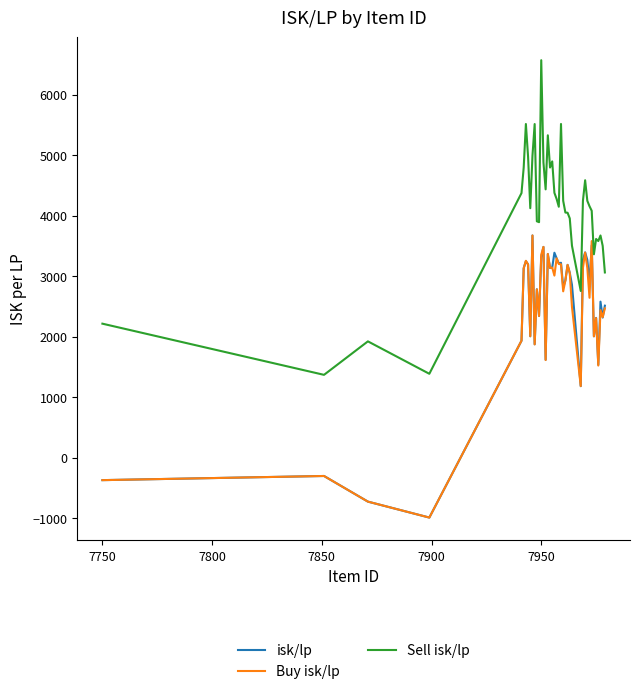

True or false: isk/lp and Sell isk/lp cross at least once.

False